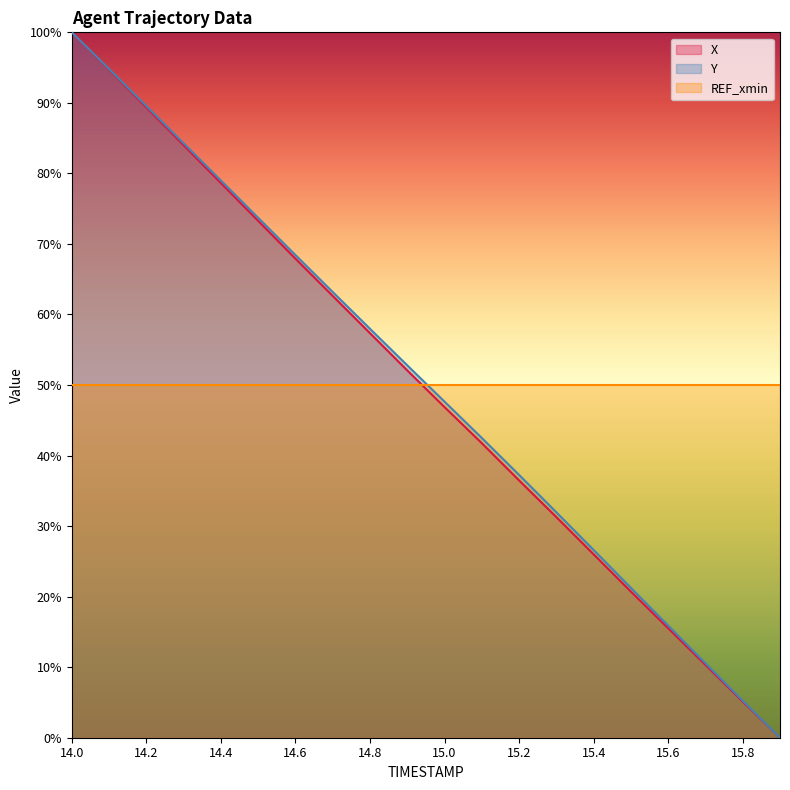

Read the X value at 14.9.

52.1